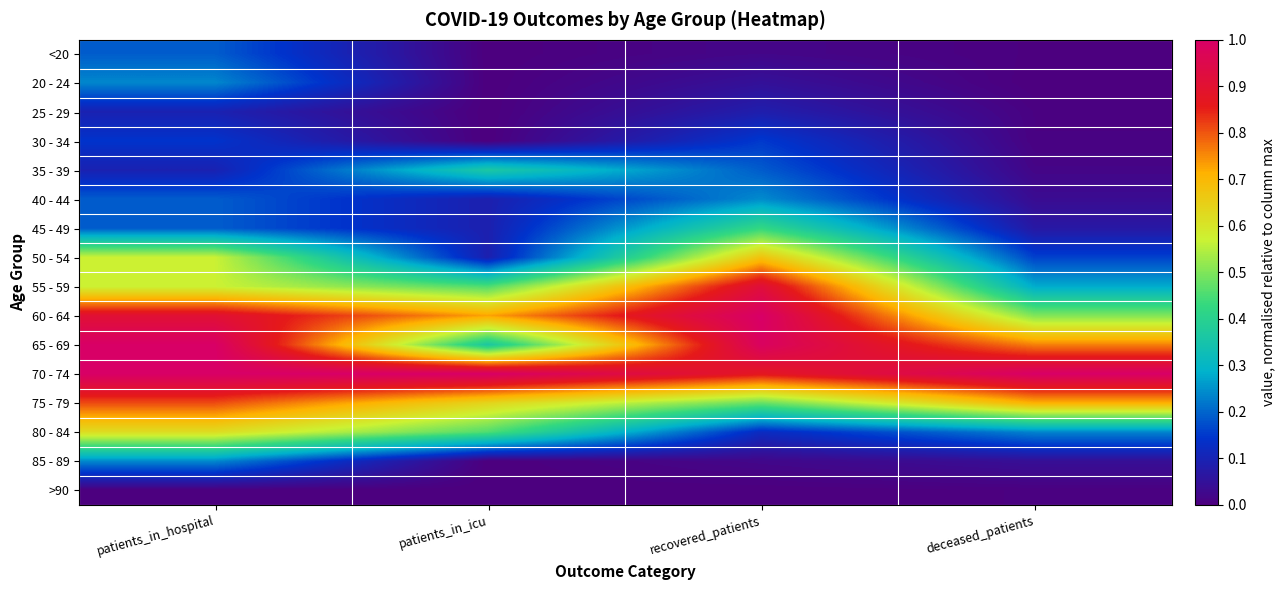

List the series in order of their peak value, highest first.

60 - 64, 65 - 69, 70 - 74, 55 - 59, 75 - 79, 50 - 54, 80 - 84, 45 - 49, 35 - 39, 40 - 44, 20 - 24, 85 - 89, <20, 30 - 34, 25 - 29, >90